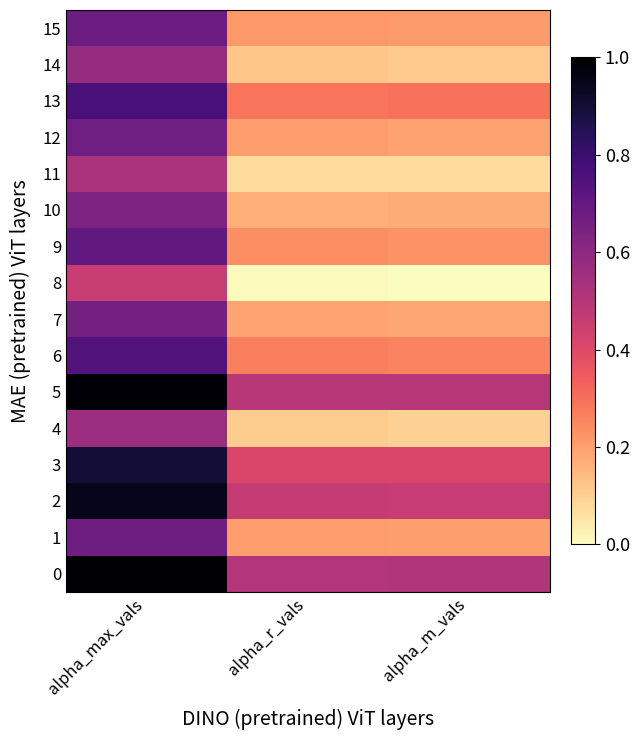

Reading left to right, extract all data points from this chart.

0: alpha_max_vals=1.0	alpha_r_vals=0.5	alpha_m_vals=0.5
1: alpha_max_vals=0.7	alpha_r_vals=0.2	alpha_m_vals=0.2
2: alpha_max_vals=1.0	alpha_r_vals=0.5	alpha_m_vals=0.5
3: alpha_max_vals=0.9	alpha_r_vals=0.4	alpha_m_vals=0.4
4: alpha_max_vals=0.6	alpha_r_vals=0.1	alpha_m_vals=0.1
5: alpha_max_vals=1.0	alpha_r_vals=0.5	alpha_m_vals=0.5
6: alpha_max_vals=0.7	alpha_r_vals=0.3	alpha_m_vals=0.3
7: alpha_max_vals=0.7	alpha_r_vals=0.2	alpha_m_vals=0.2
8: alpha_max_vals=0.5	alpha_r_vals=0.0	alpha_m_vals=0.0
9: alpha_max_vals=0.7	alpha_r_vals=0.2	alpha_m_vals=0.2
10: alpha_max_vals=0.6	alpha_r_vals=0.2	alpha_m_vals=0.2
11: alpha_max_vals=0.5	alpha_r_vals=0.1	alpha_m_vals=0.1
12: alpha_max_vals=0.7	alpha_r_vals=0.2	alpha_m_vals=0.2
13: alpha_max_vals=0.8	alpha_r_vals=0.3	alpha_m_vals=0.3
14: alpha_max_vals=0.6	alpha_r_vals=0.1	alpha_m_vals=0.1
15: alpha_max_vals=0.7	alpha_r_vals=0.2	alpha_m_vals=0.2